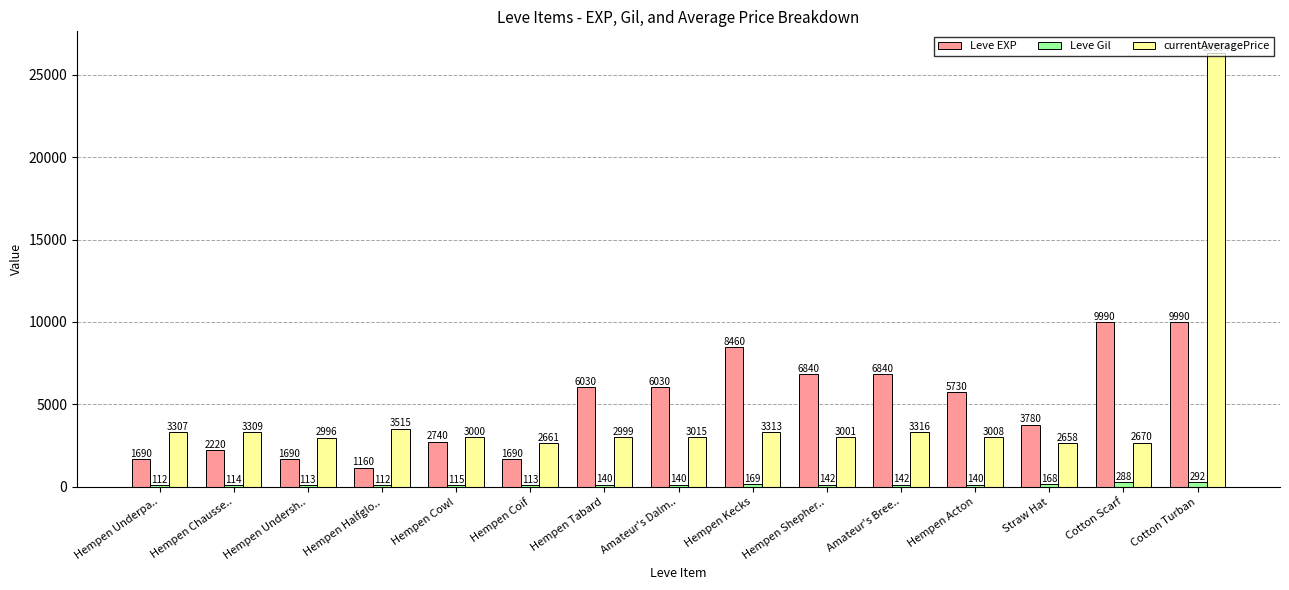

What is the average value of the Leve Gil series?

153